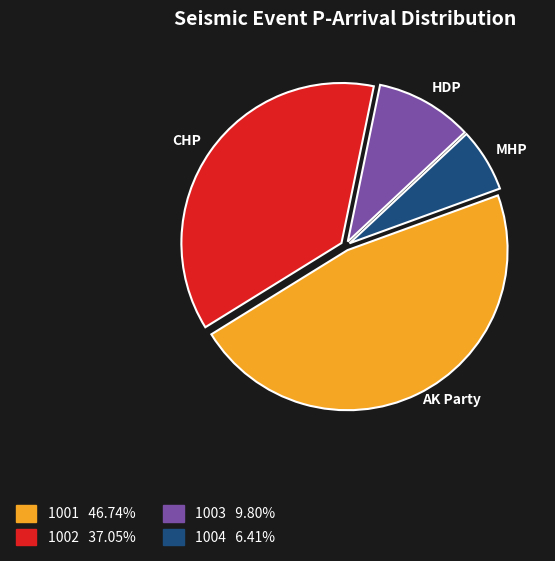

Which slice is the smallest?

1004